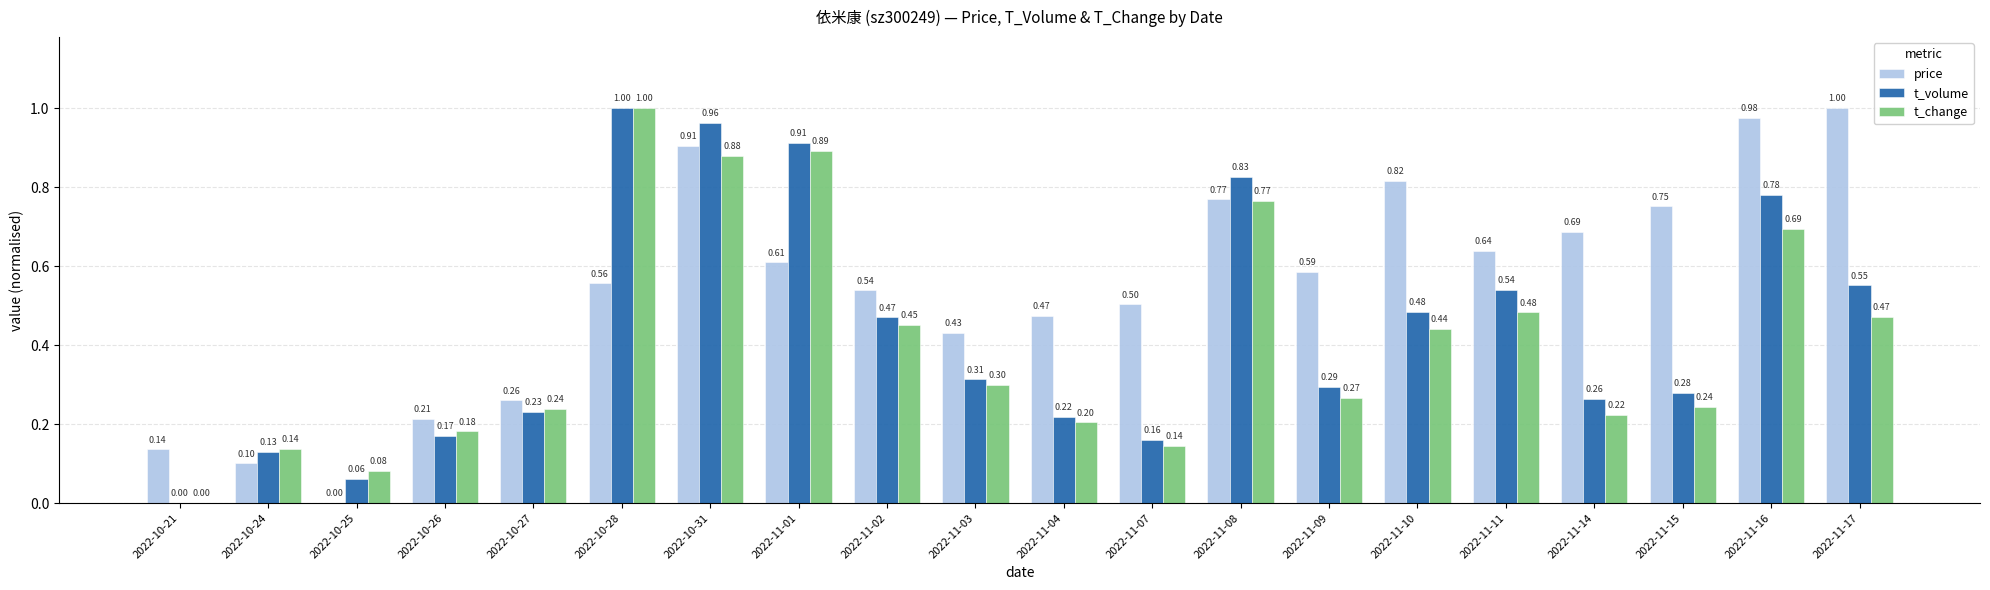

What is the maximum value shown in the chart?

1.0